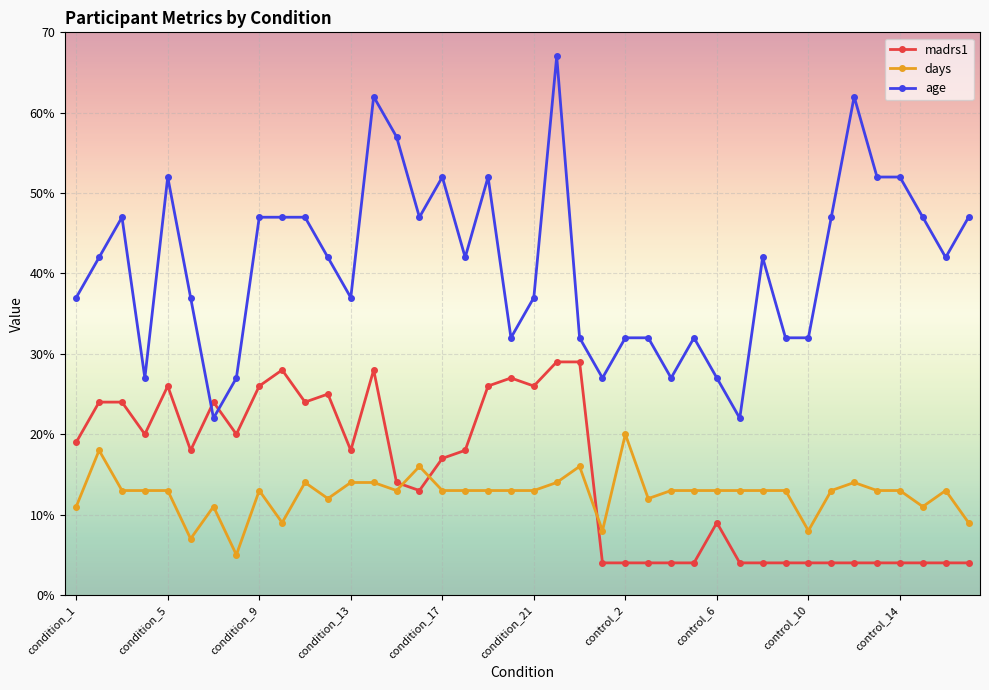

Does the chart have visible grid lines?

Yes